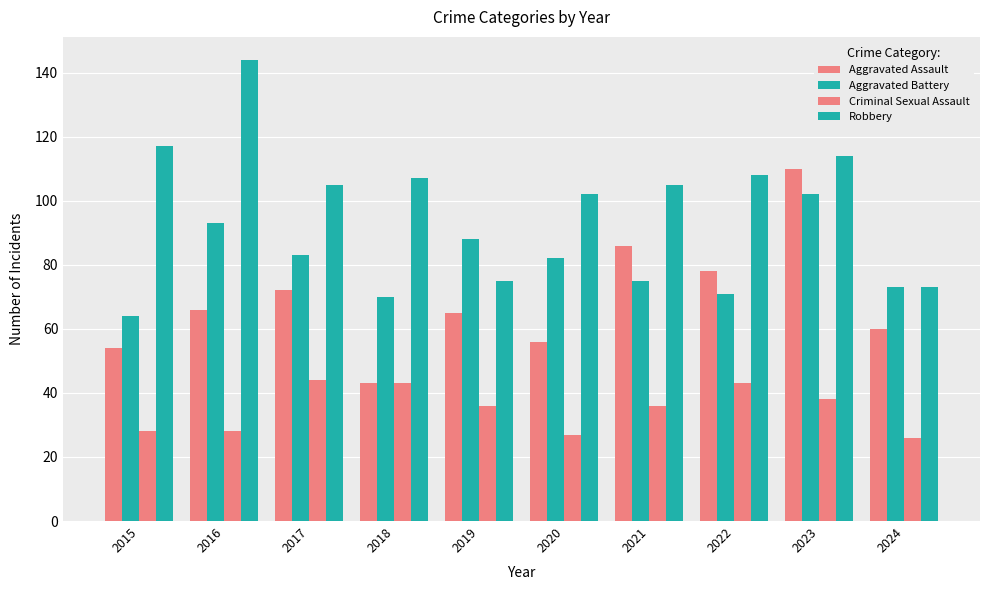

At 2021, list the series in order from largest to smallest.

Robbery, Aggravated Assault, Aggravated Battery, Criminal Sexual Assault